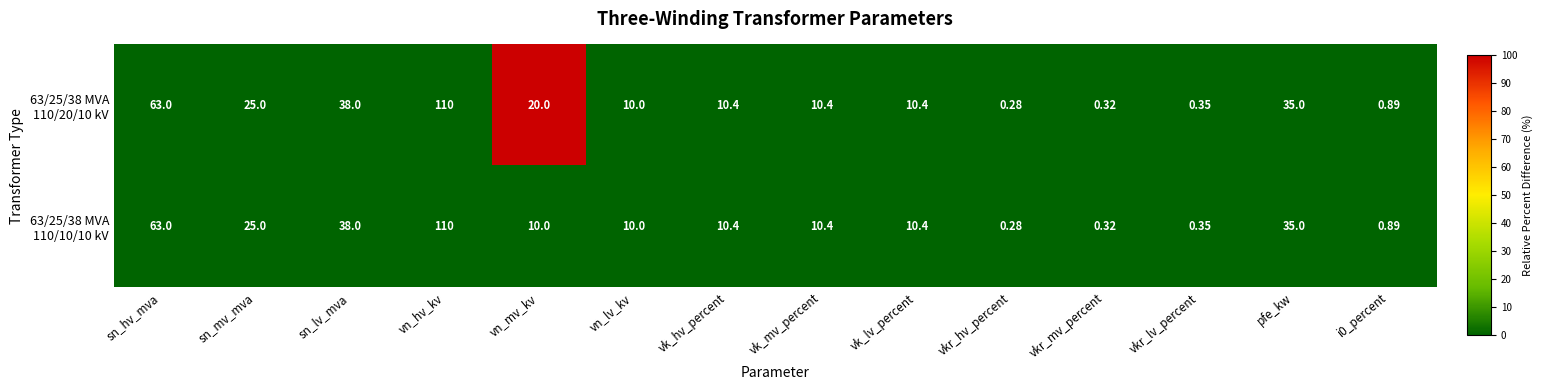

At which category is the sum across all series the highest?

vn_hv_kv